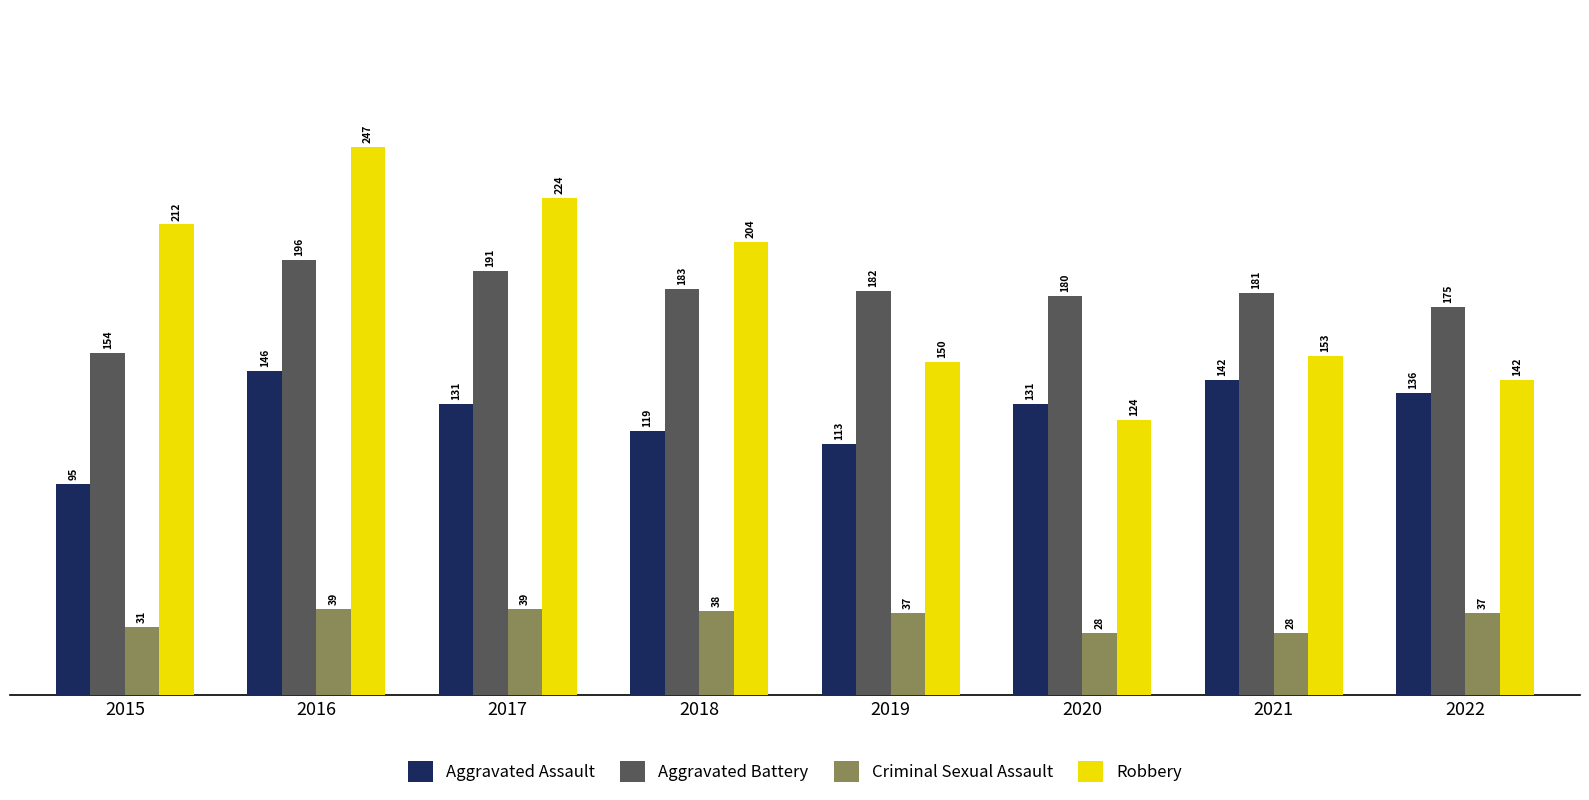

Between 2018 and 2021, which series saw the biggest shift?

Robbery